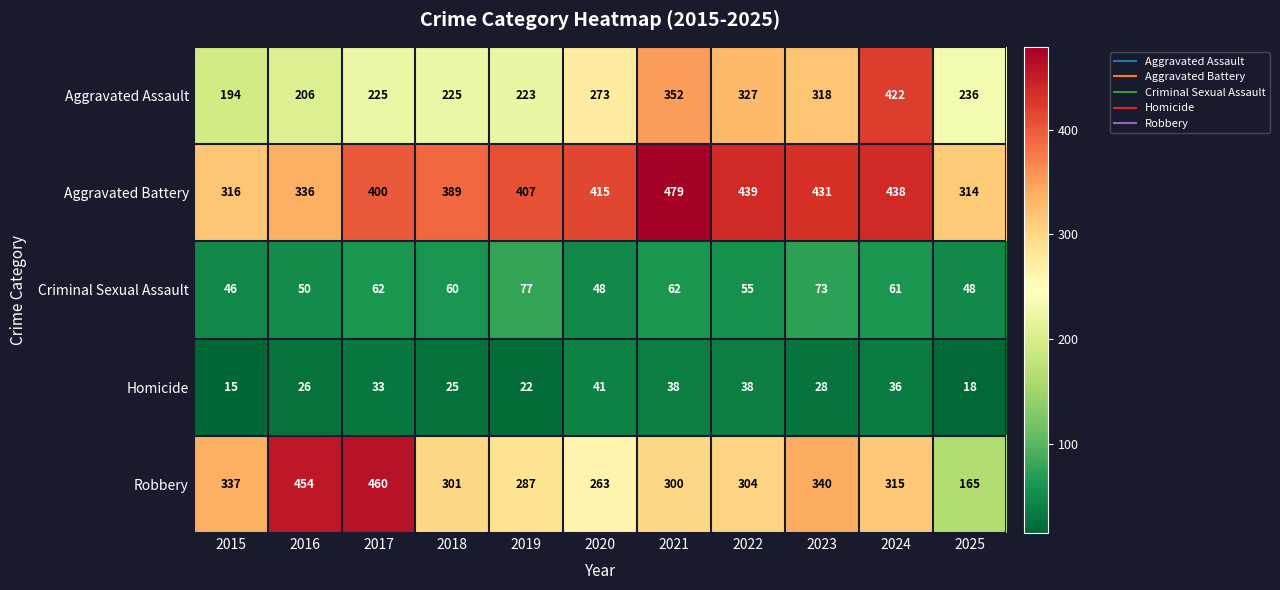

What is the total value across all series at 2022?

1163